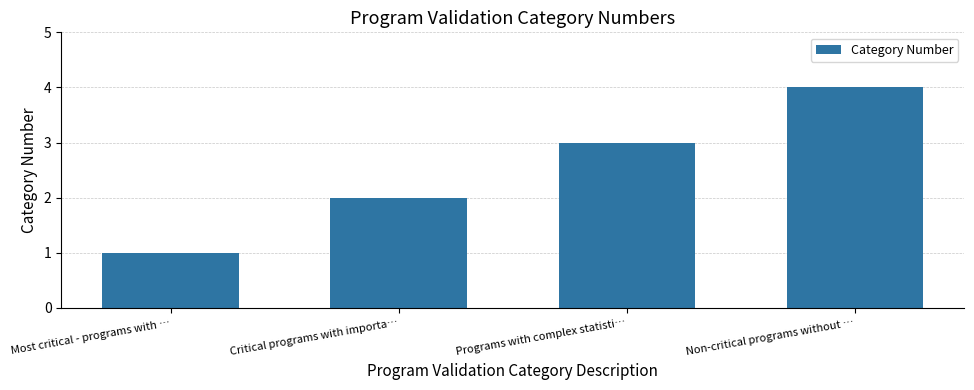

Reading right to left, transcribe all the data shown in this chart.

Non-critical programs without …=4	Programs with complex statisti…=3	Critical programs with importa…=2	Most critical - programs with …=1